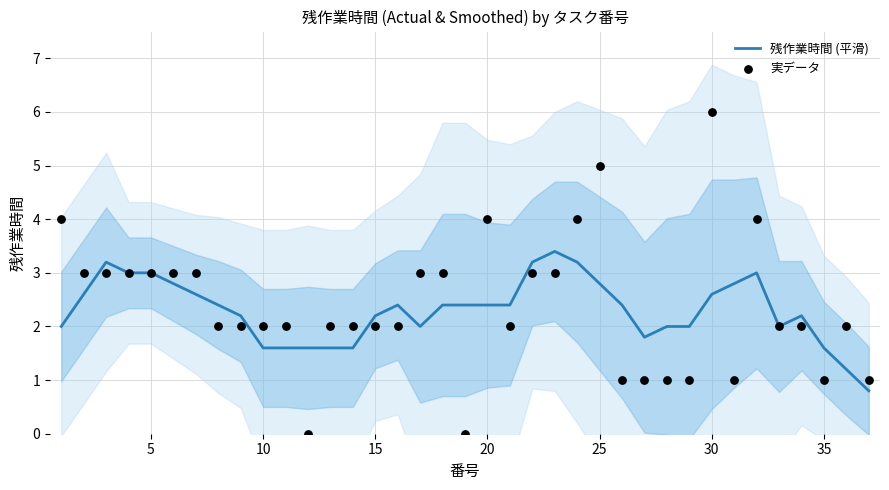

What are all the series names shown in the legend?

残作業時間 (平滑), 実データ